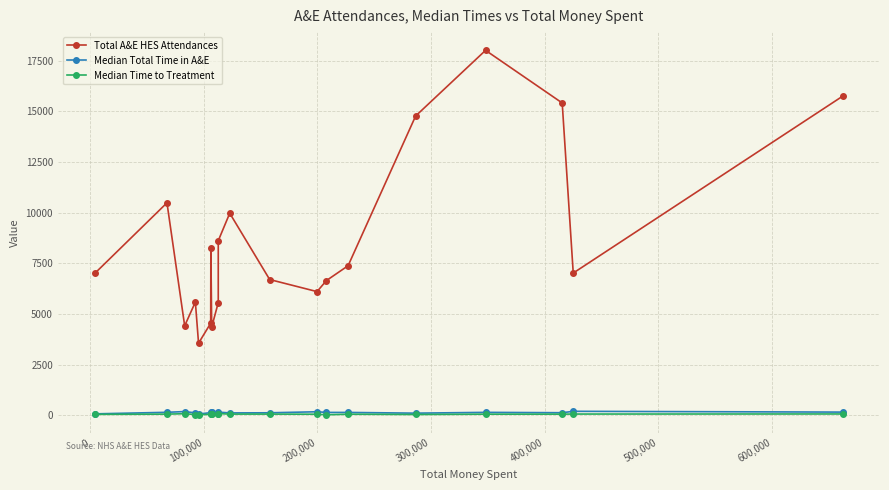

True or false: Total A&E HES Attendances and Median Time to Treatment intersect in this chart.

False